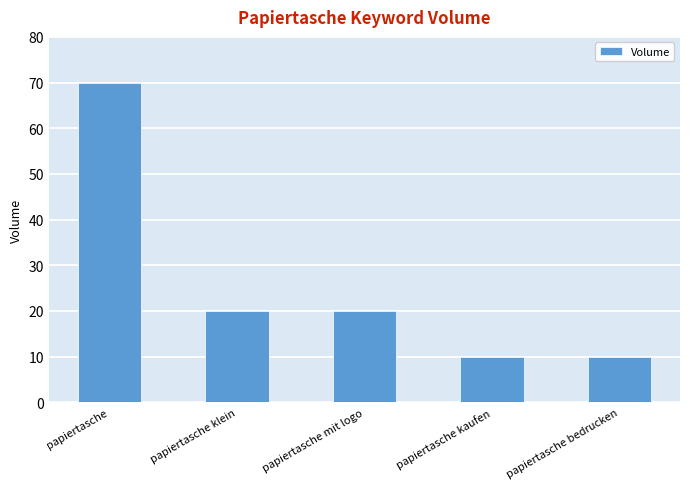

What is the ratio of the value at papiertasche klein to the value at papiertasche mit logo?

1.0